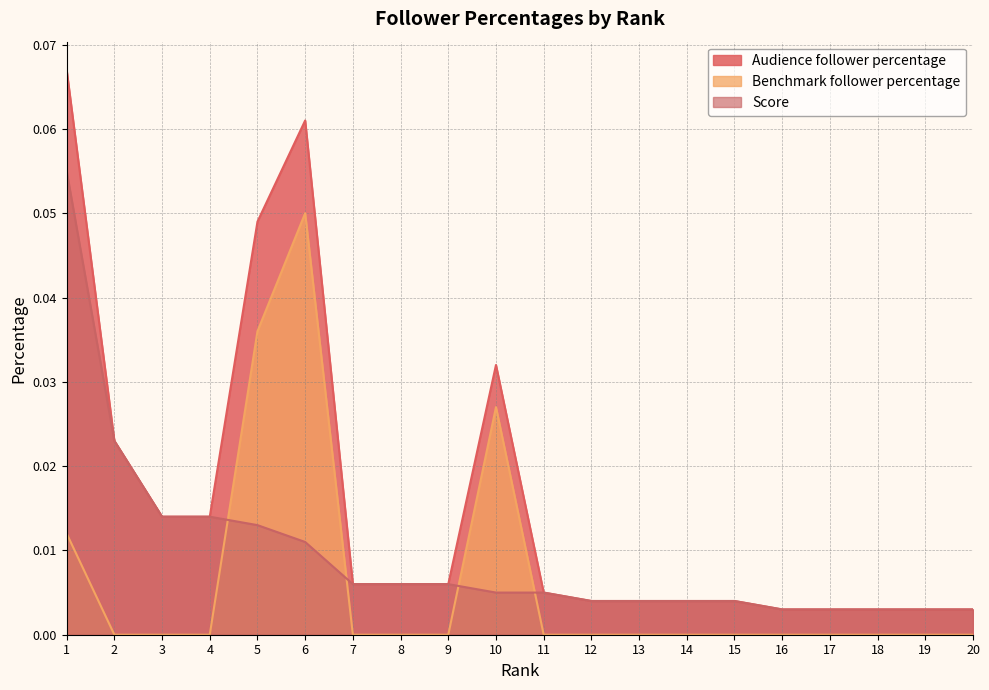

The Benchmark follower percentage series shows 0.0 at 2. True or false?

False